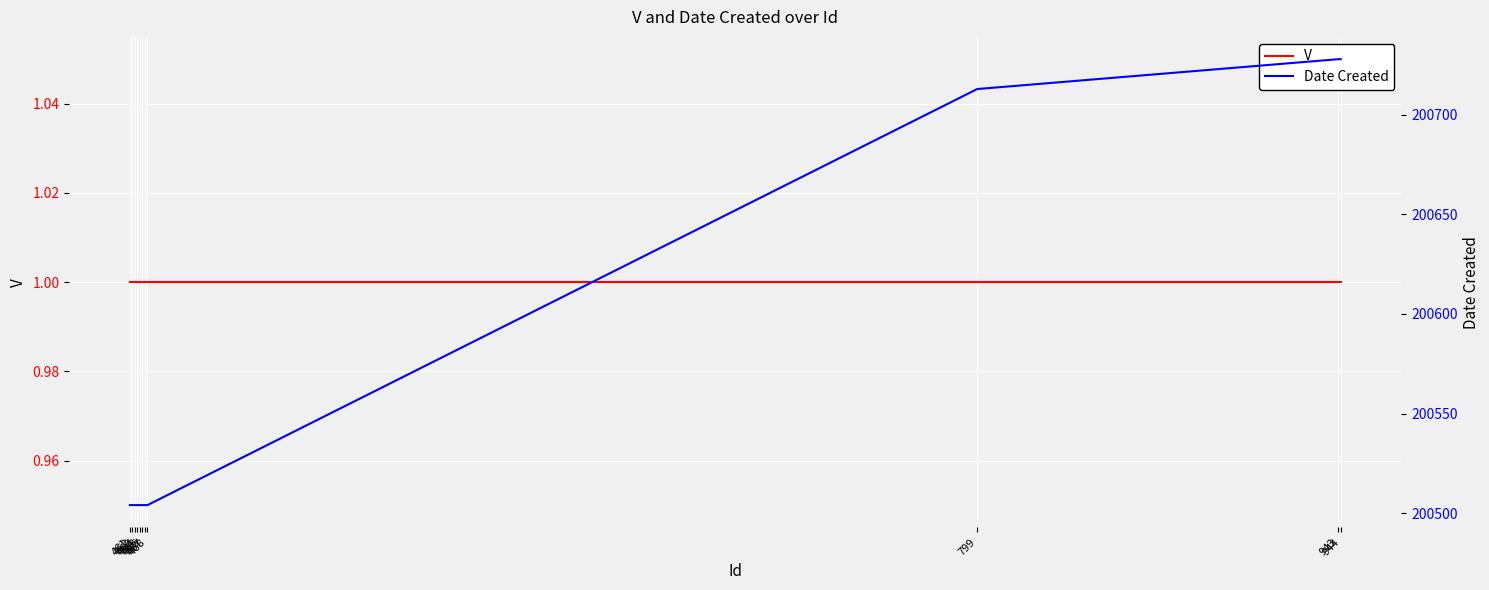

What is the total value across all series at 468?

200505